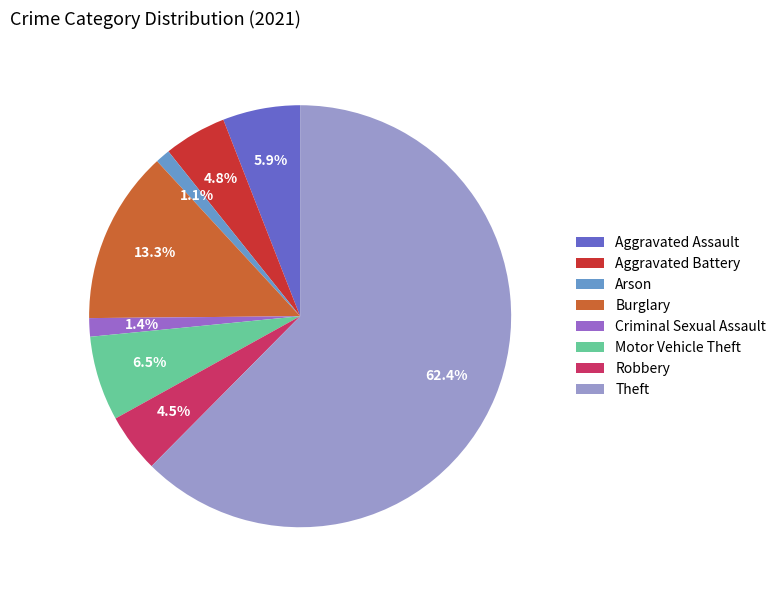

True or false: Aggravated Assault accounts for 13% of the total.

False